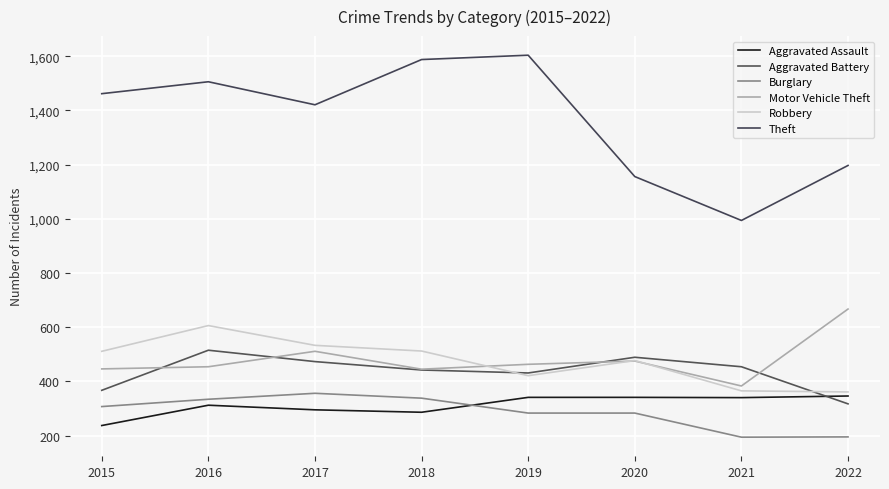

How many values in the Aggravated Assault series are below 340?

4